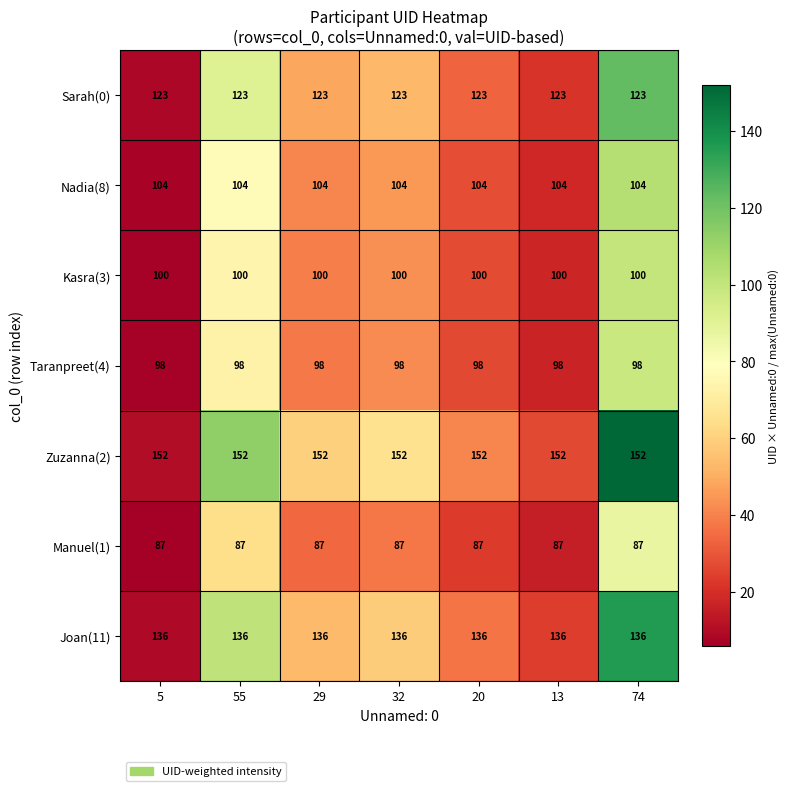

What is the approximate value of Taranpreet(4) at 13?

98